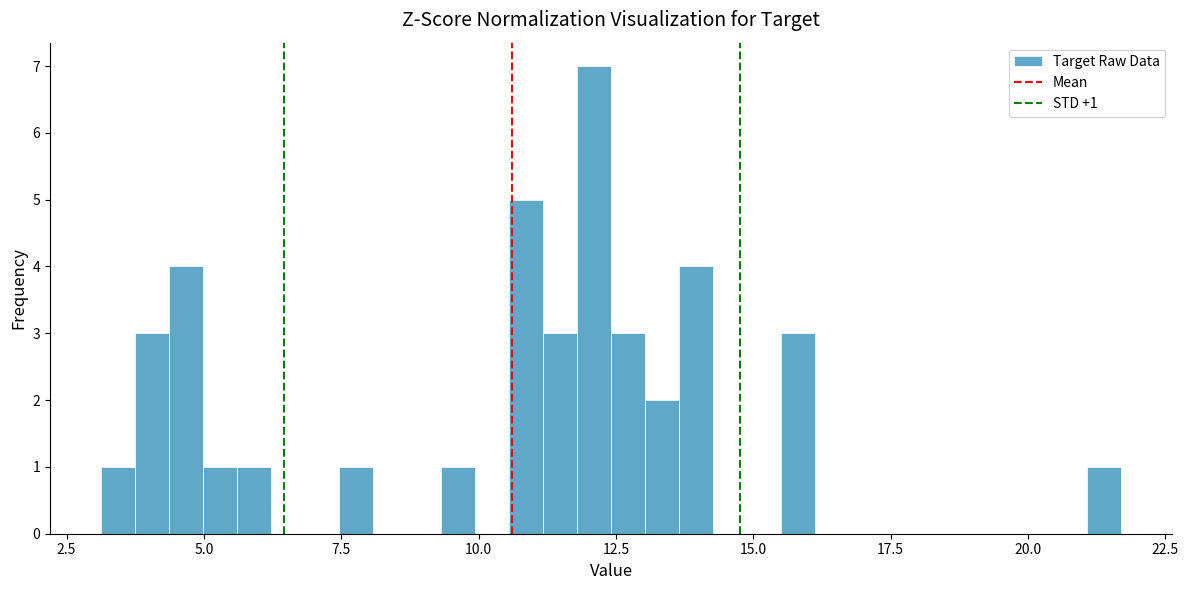

Around what value on the x-axis is the tallest bar? Give the approximate position of its centre, as read against the axis.

12.0